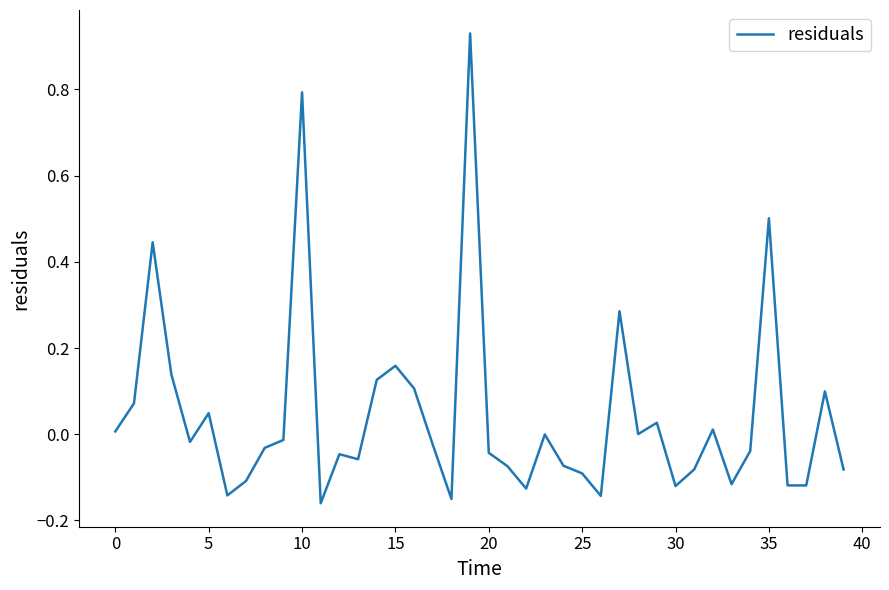

What is the difference between the maximum and minimum values?

1.1